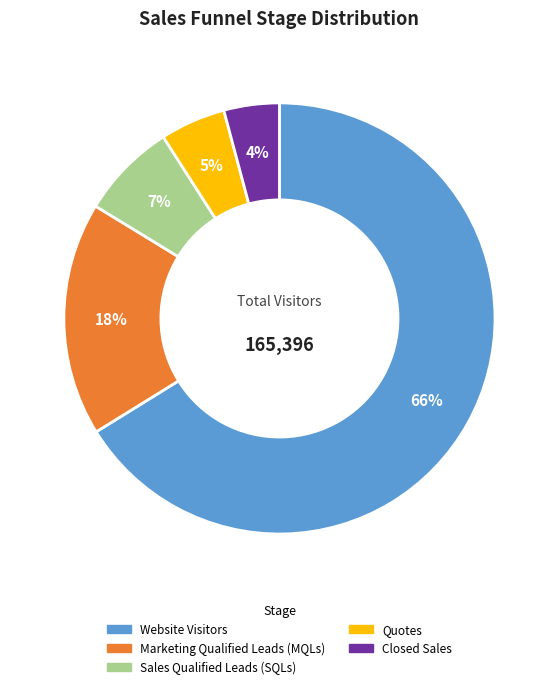

Is it true that Website Visitors is 66% of the pie?

True